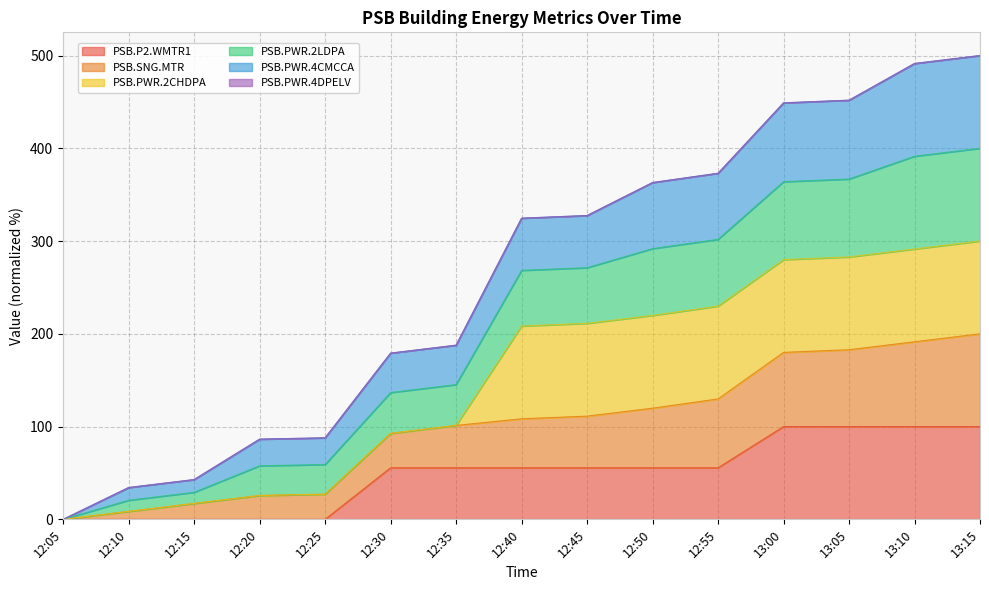

What is the total value across all series at 12:45?

327.5